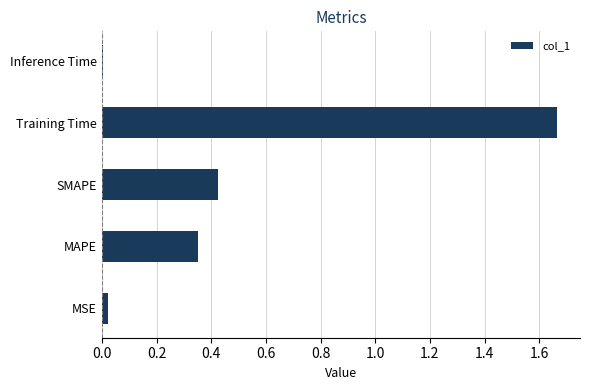

Rank the categories by value from lowest to highest.

Inference Time, MSE, MAPE, SMAPE, Training Time